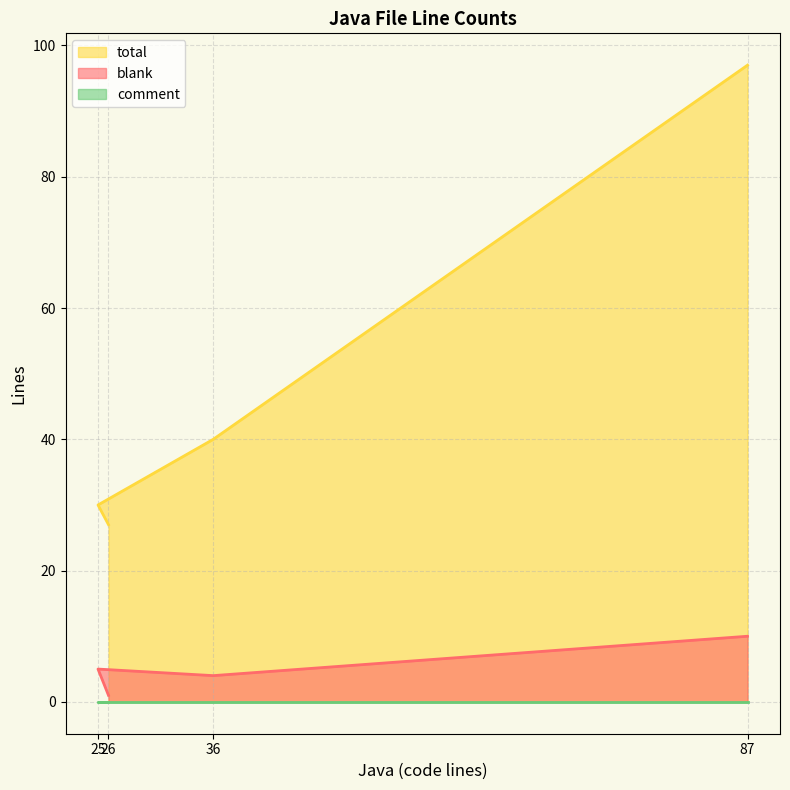

Does the chart have visible grid lines?

Yes